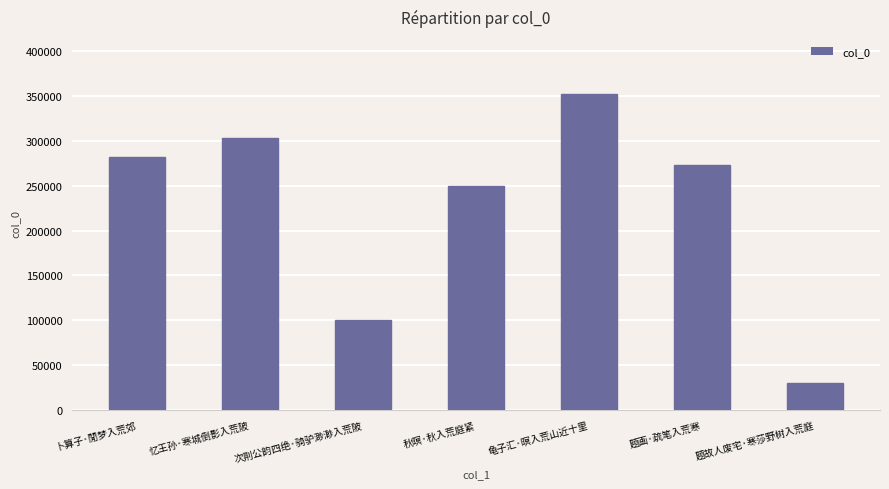

What is the label of the 1st bar from the right?

题故人废宅·寒莎野树入荒庭